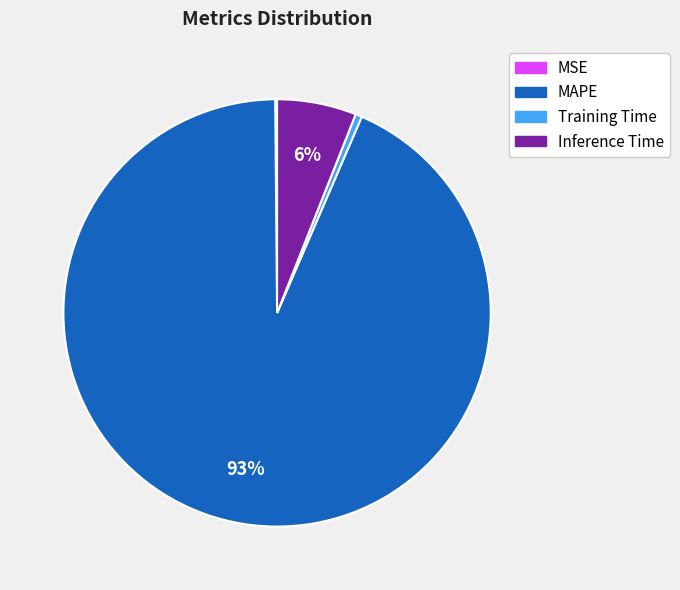

To the nearest percent, what is the average slice percentage?

25%